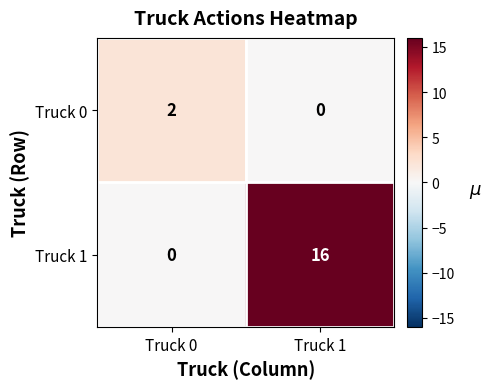

The Truck 0 series shows 2 at Truck 0. True or false?

True